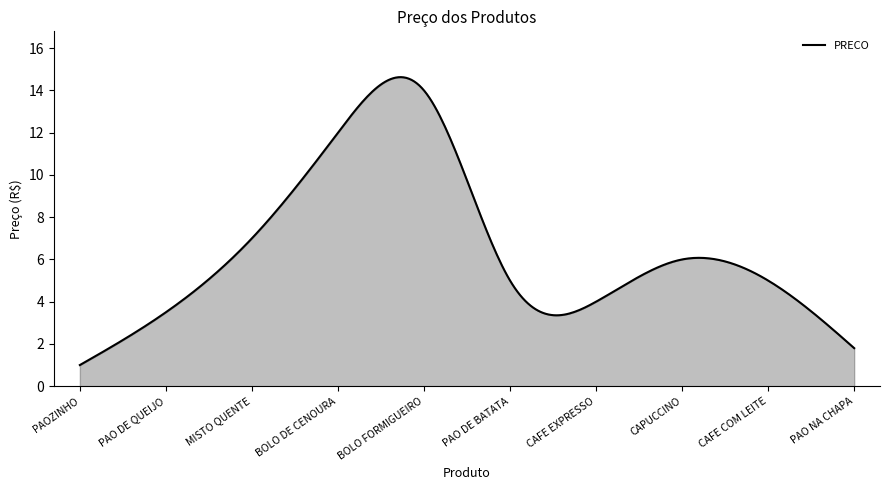

What is the maximum value shown in the chart?

14.6